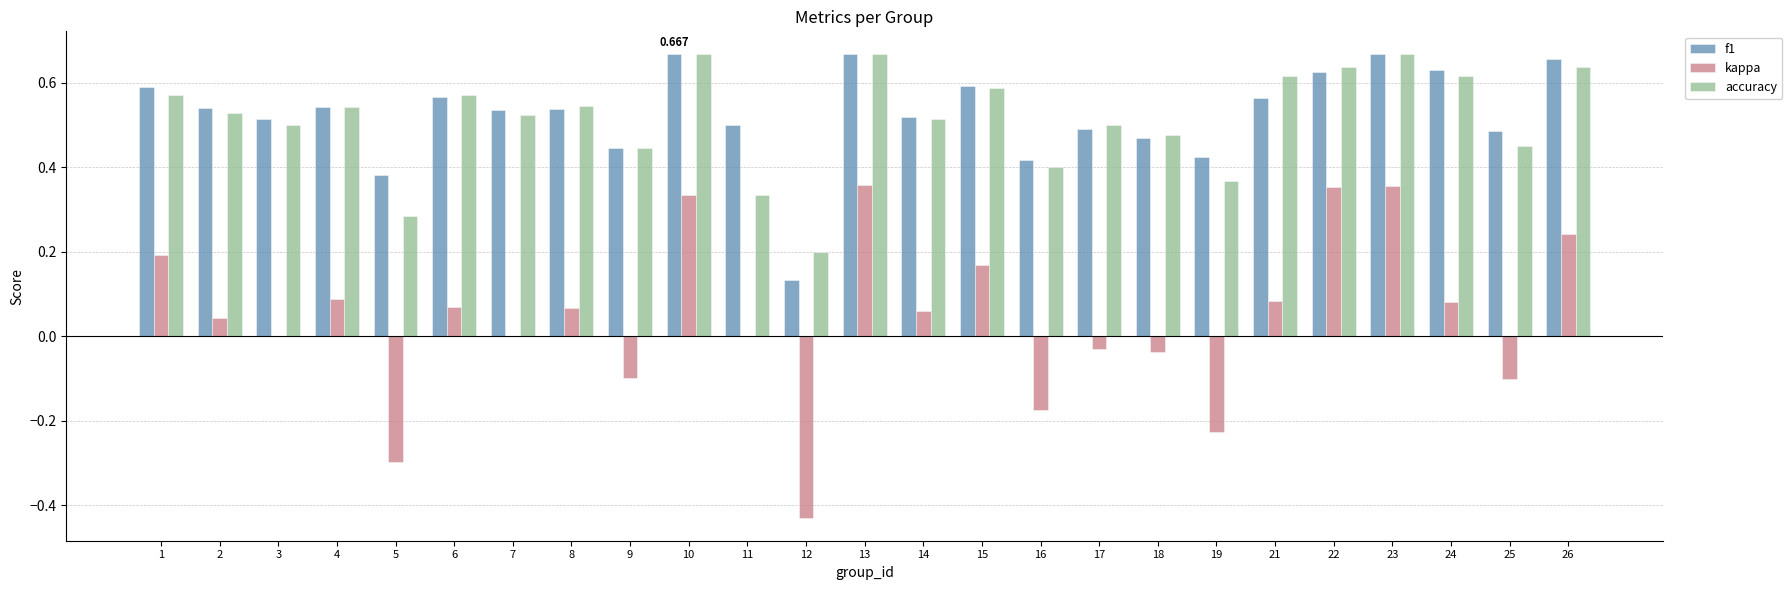

At which label does kappa first exceed 0?

1